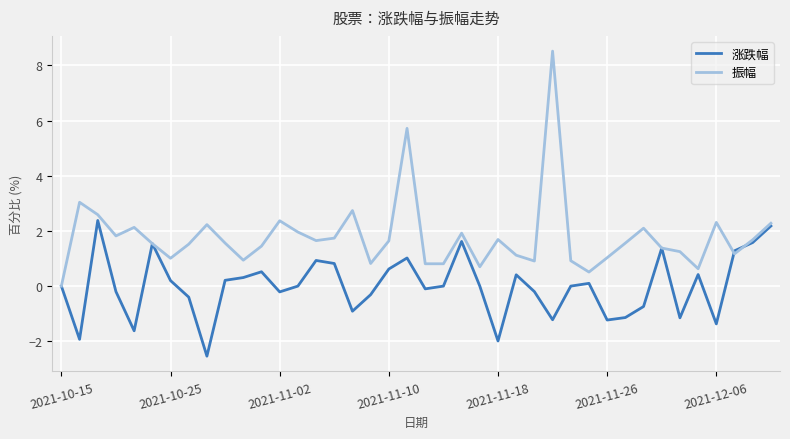

What is the maximum value shown in the chart?

8.5